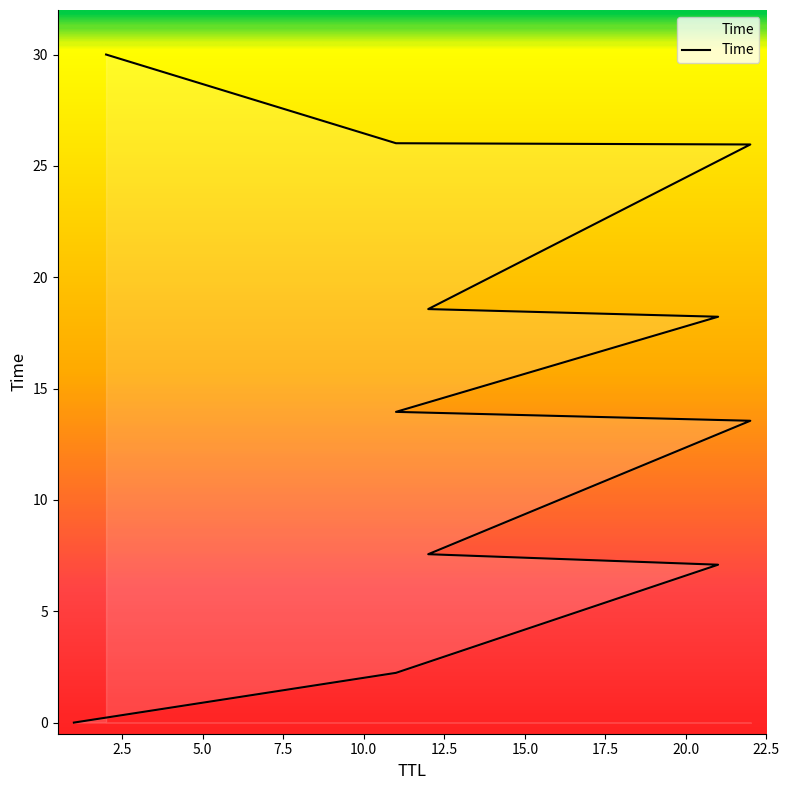

Does the chart have visible grid lines?

No